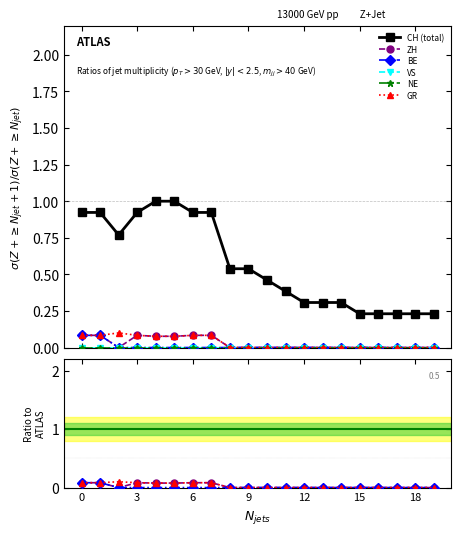

Reading left to right, extract all data points from this chart.

CH (total): 0.9	0.9	0.8	0.9	1.0	1.0	0.9	0.9	0.5	0.5	0.5	0.4	0.3	0.3	0.3	0.2	0.2	0.2	0.2	0.2
ZH: 0.1	0.1	0.0	0.1	0.1	0.1	0.1	0.1	0.0	0.0	0.0	0.0	0.0	0.0	0.0	0.0	0.0	0.0	0.0	0.0
BE: 0.1	0.1	0.0	0.0	0.0	0.0	0.0	0.0	0.0	0.0	0.0	0.0	0.0	0.0	0.0	0.0	0.0	0.0	0.0	0.0
VS: 0.0	0.0	0.0	0.0	0.0	0.0	0.0	0.0	0.0	0.0	0.0	0.0	0.0	0.0	0.0	0.0	0.0	0.0	0.0	0.0
NE: 0.0	0.0	0.0	0.0	0.0	0.0	0.0	0.0	0.0	0.0	0.0	0.0	0.0	0.0	0.0	0.0	0.0	0.0	0.0	0.0
GR: 0.1	0.1	0.1	0.1	0.1	0.1	0.1	0.1	0.0	0.0	0.0	0.0	0.0	0.0	0.0	0.0	0.0	0.0	0.0	0.0